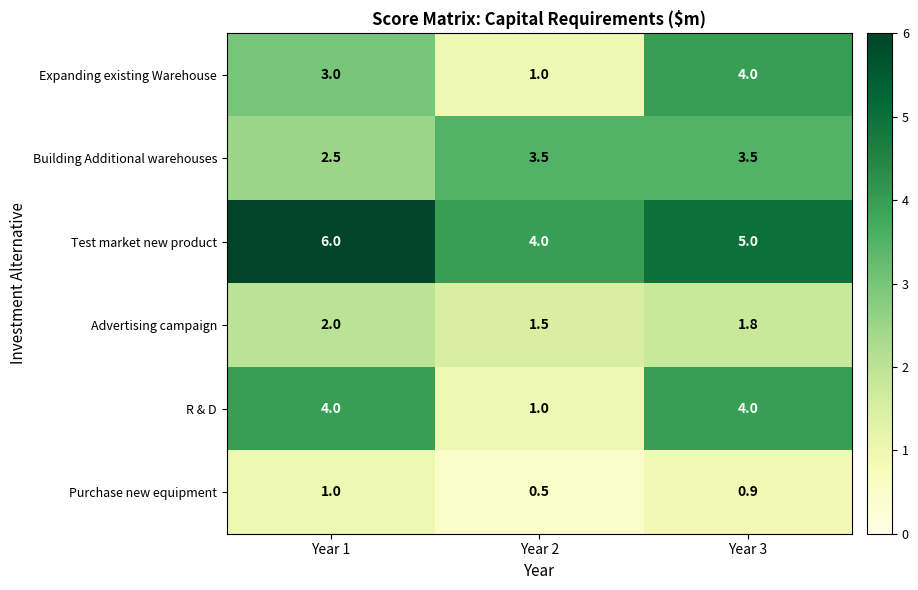

The Purchase new equipment series shows 0.2 at Year 2. True or false?

False